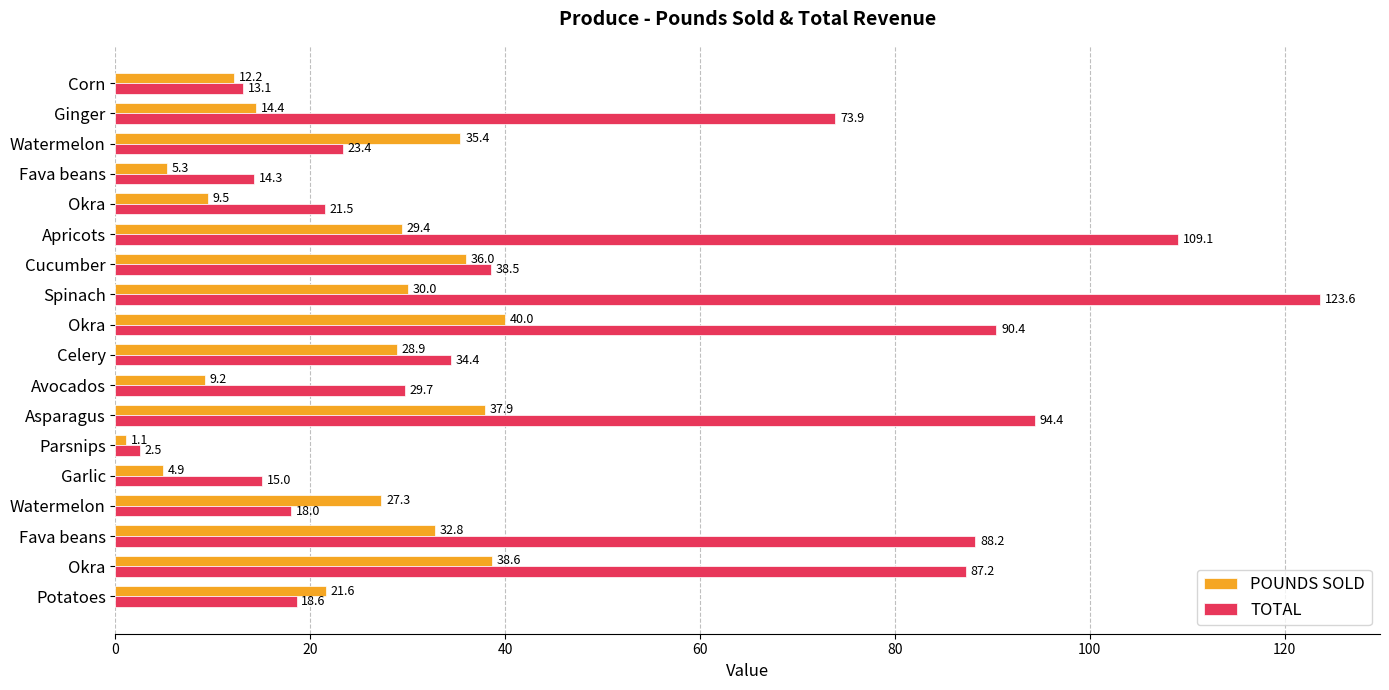

List the series in order of their overall mean, lowest first.

POUNDS SOLD, TOTAL